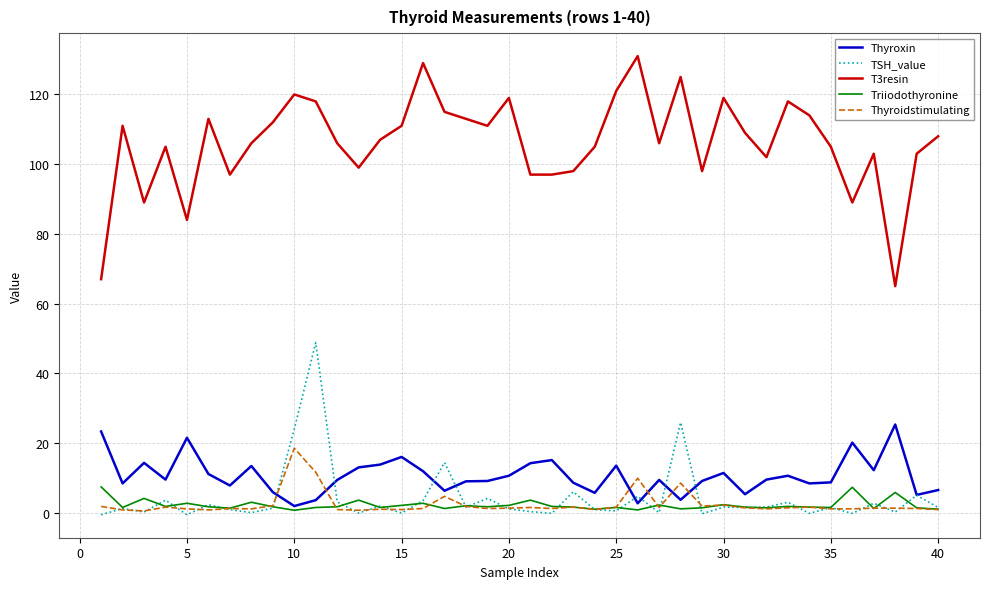

What is the difference between the second highest and minimum values in the Triiodothyronine series?

6.6